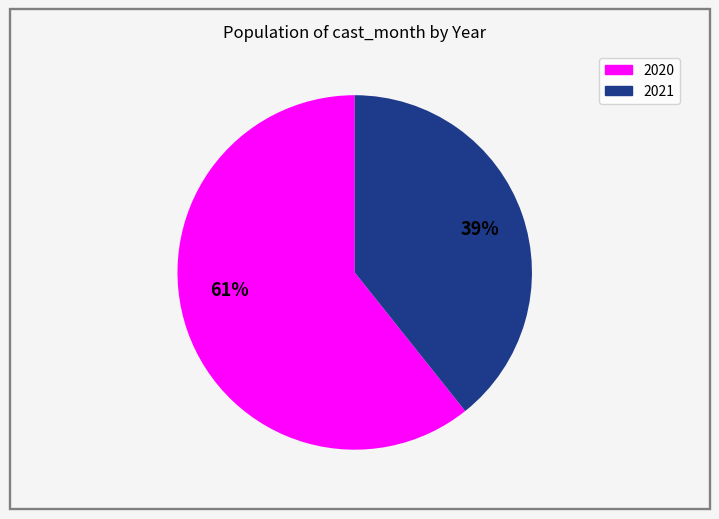

Is there any slice that represents more than half of the pie?

Yes